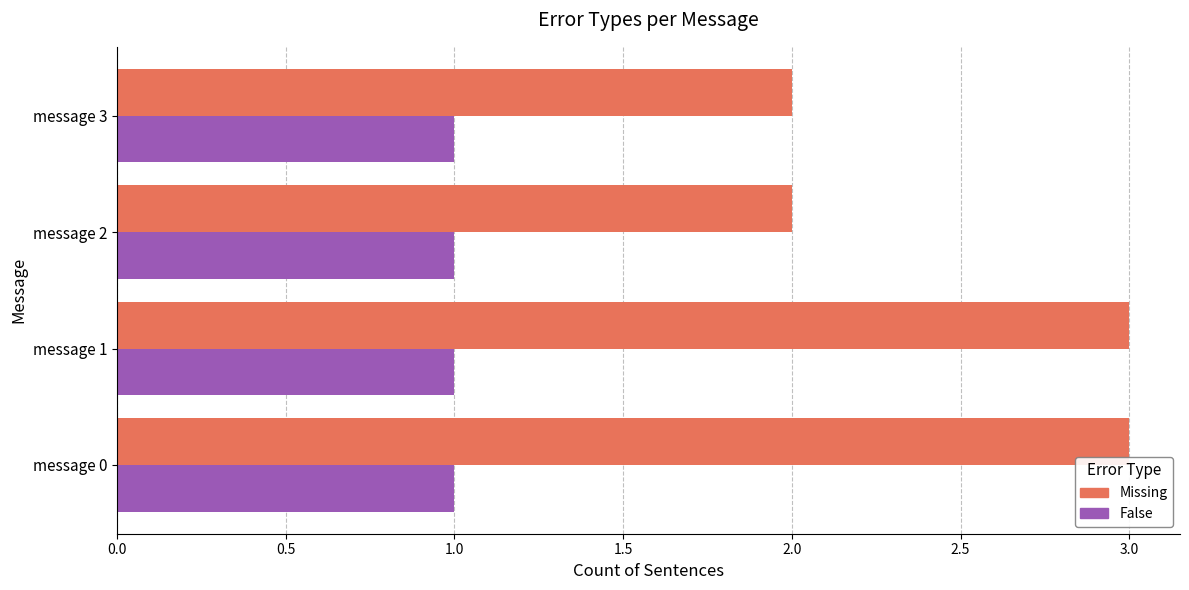

What is the highest value of the Missing series?

3